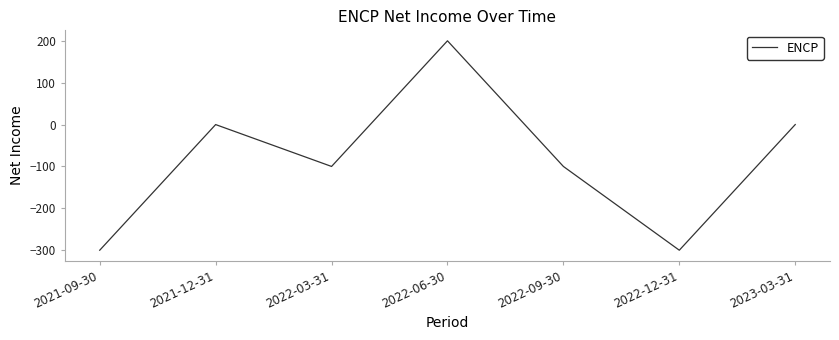

What is the greatest value displayed?

200